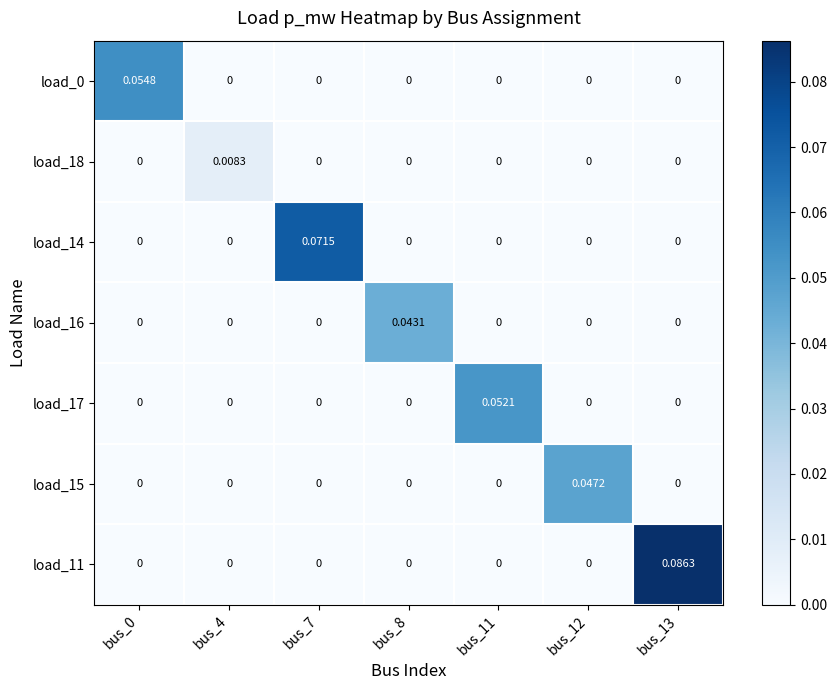

Is the value of load_15 at bus_12 greater than the value of load_16 at bus_12?

Yes